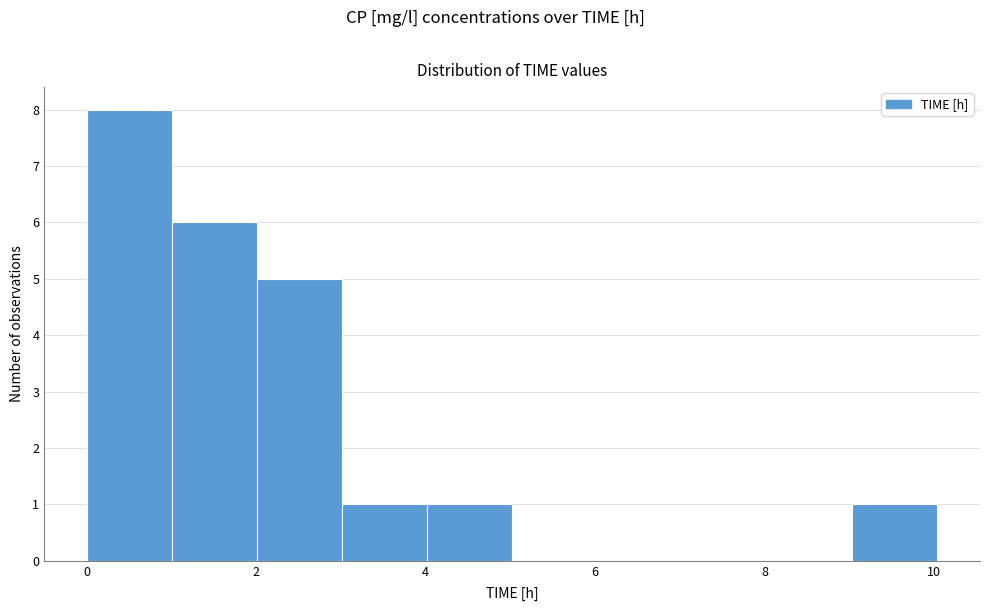

What is the height of the bar covering 3 to 4 on the x-axis? Neither the bar edges nor the heights are printed on the chart, so give them approximately, as read against the axes.

1